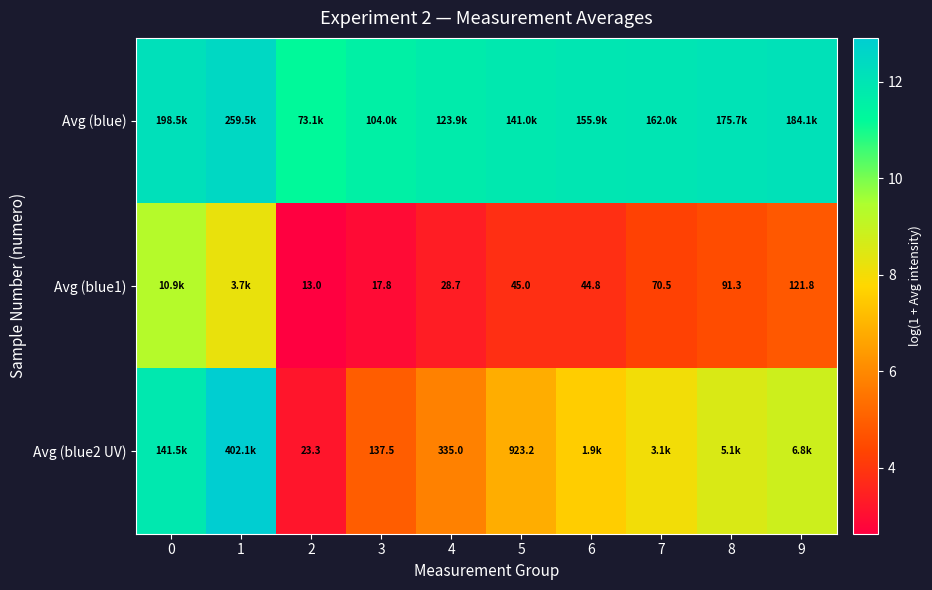

What is the spread (max minus min) of values at 8?

7.6